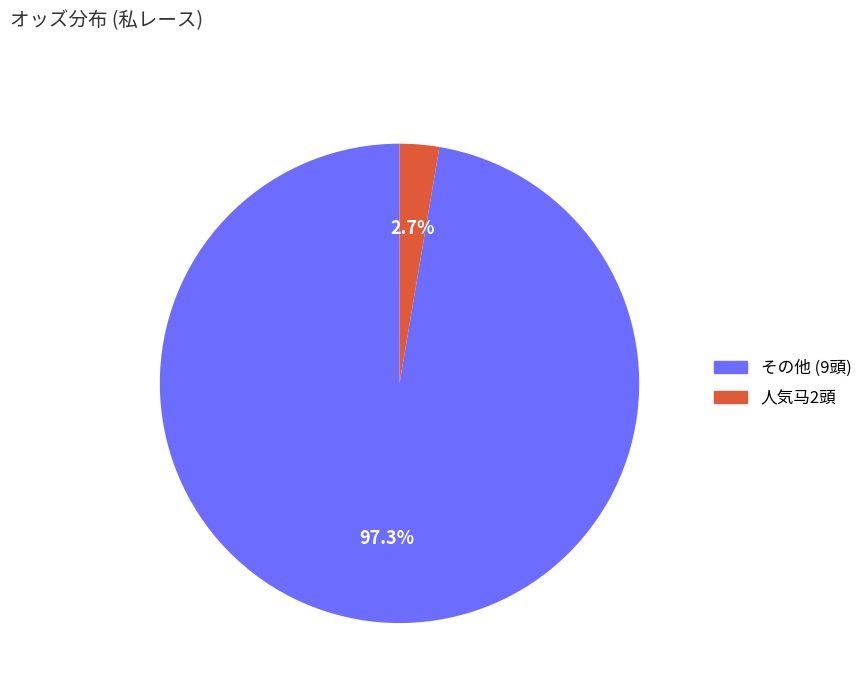

To the nearest percent, what is the average slice percentage?

50%